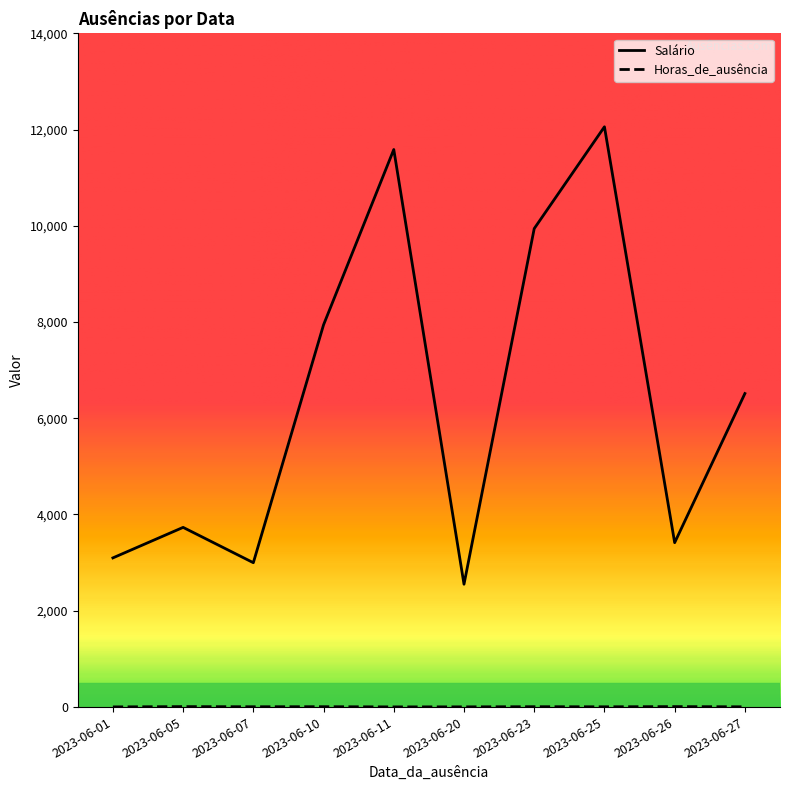

Where is Salário nearest to the value 7304?

2023-06-10